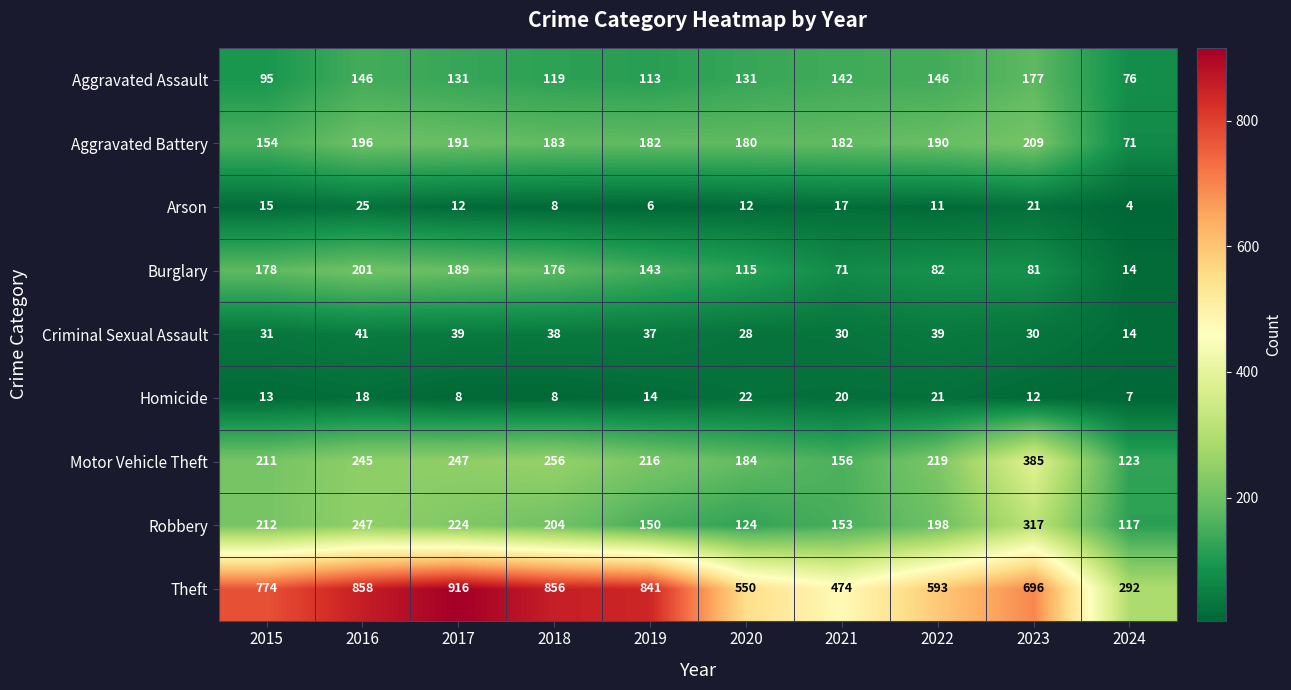

How many series are shown in this chart?

9